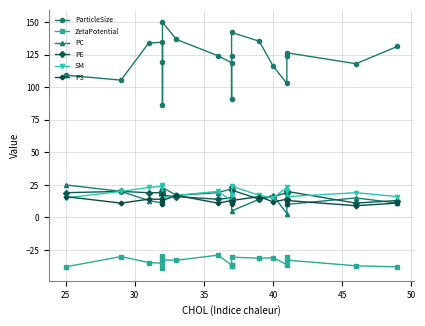

What is the lowest value of the ZetaPotential series?

-39.2